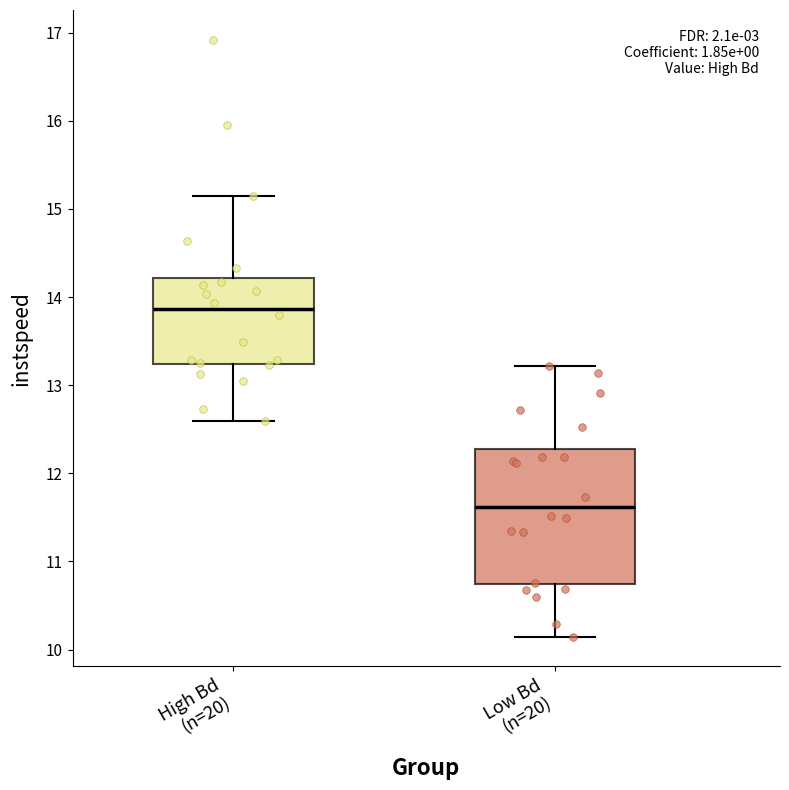

Which box is the tallest, from its lower edge to its upper edge?

Low Bd (n=20)